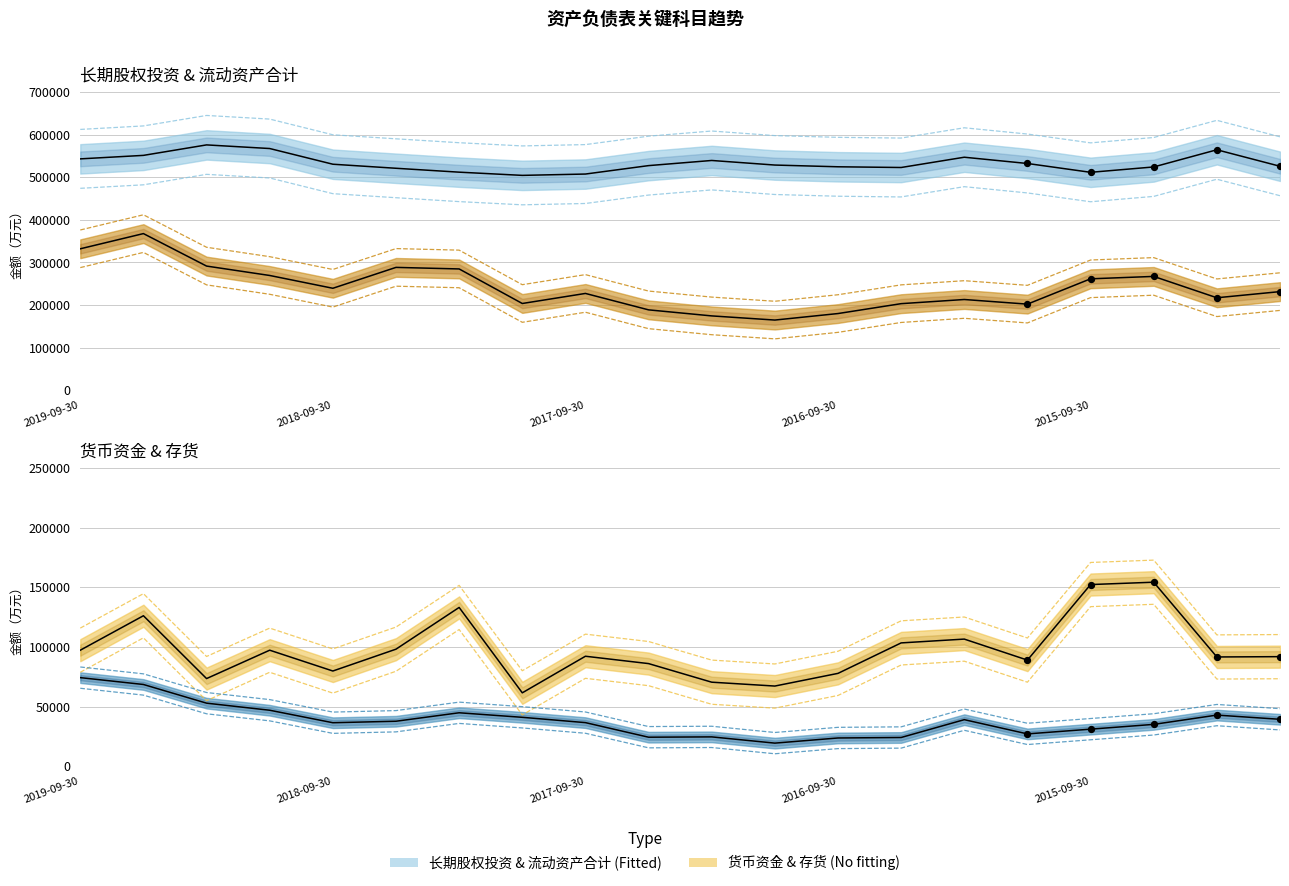

What is the total value across all series at 2019-06-30?

1254624.9